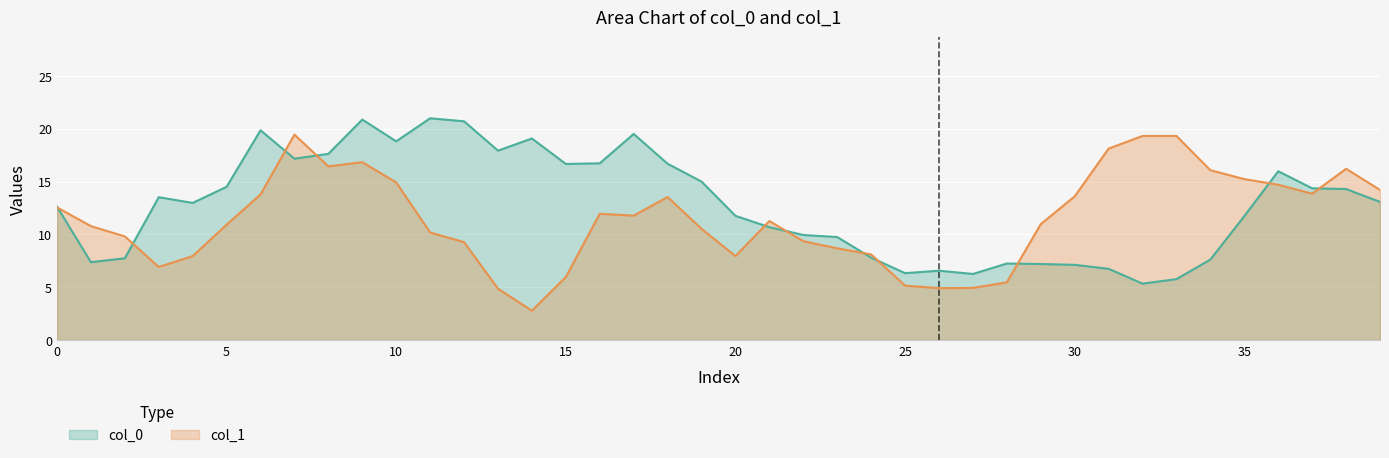

Where do col_1 and col_0 first cross each other?

0 and 1